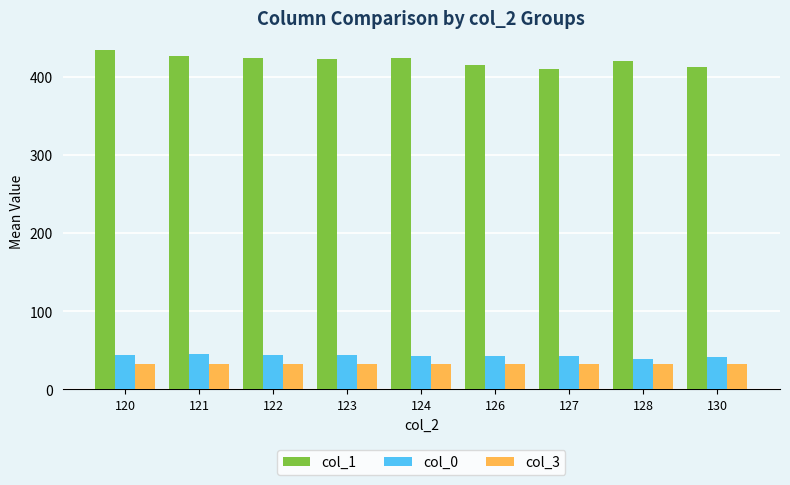

The value of col_1 at 126 is 415.0. True or false?

True